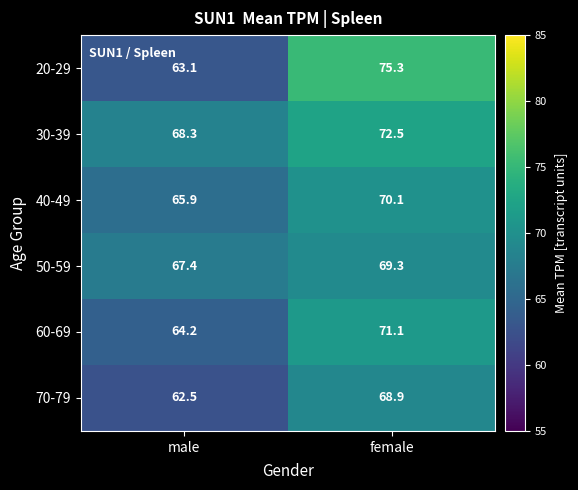

At how many categories does at least one series exceed 69?

1